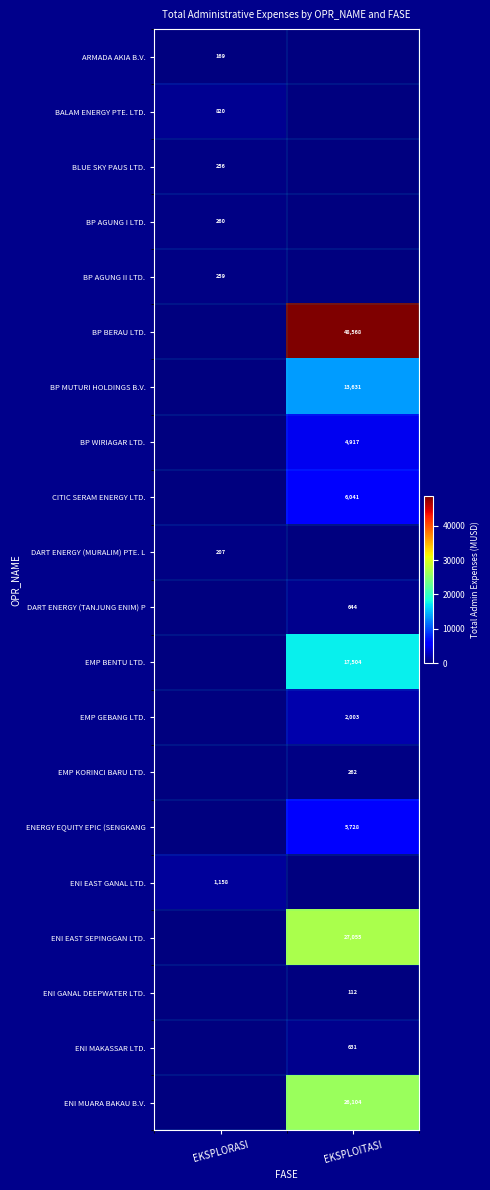

Is the value of BP AGUNG I LTD. at EKSPLORASI greater than the value of ENI MAKASSAR LTD. at EKSPLOITASI?

No